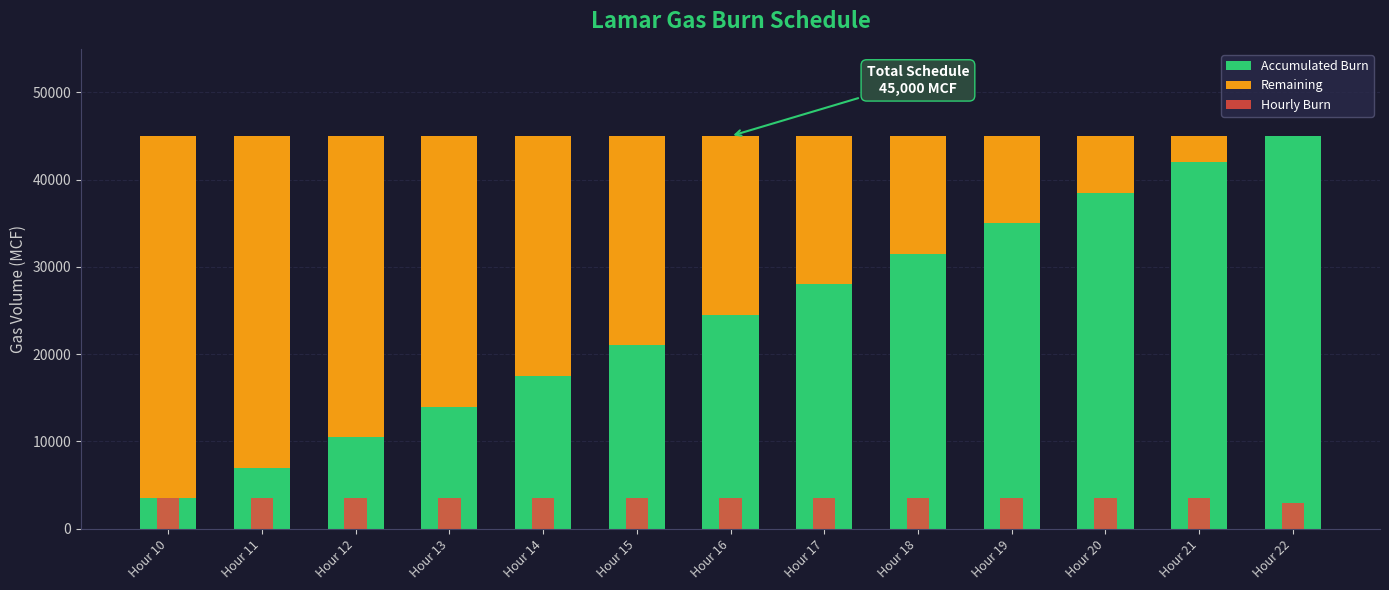

Is the value of Accumulated Burn at Hour 21 greater than the value of Hourly Burn at Hour 12?

Yes